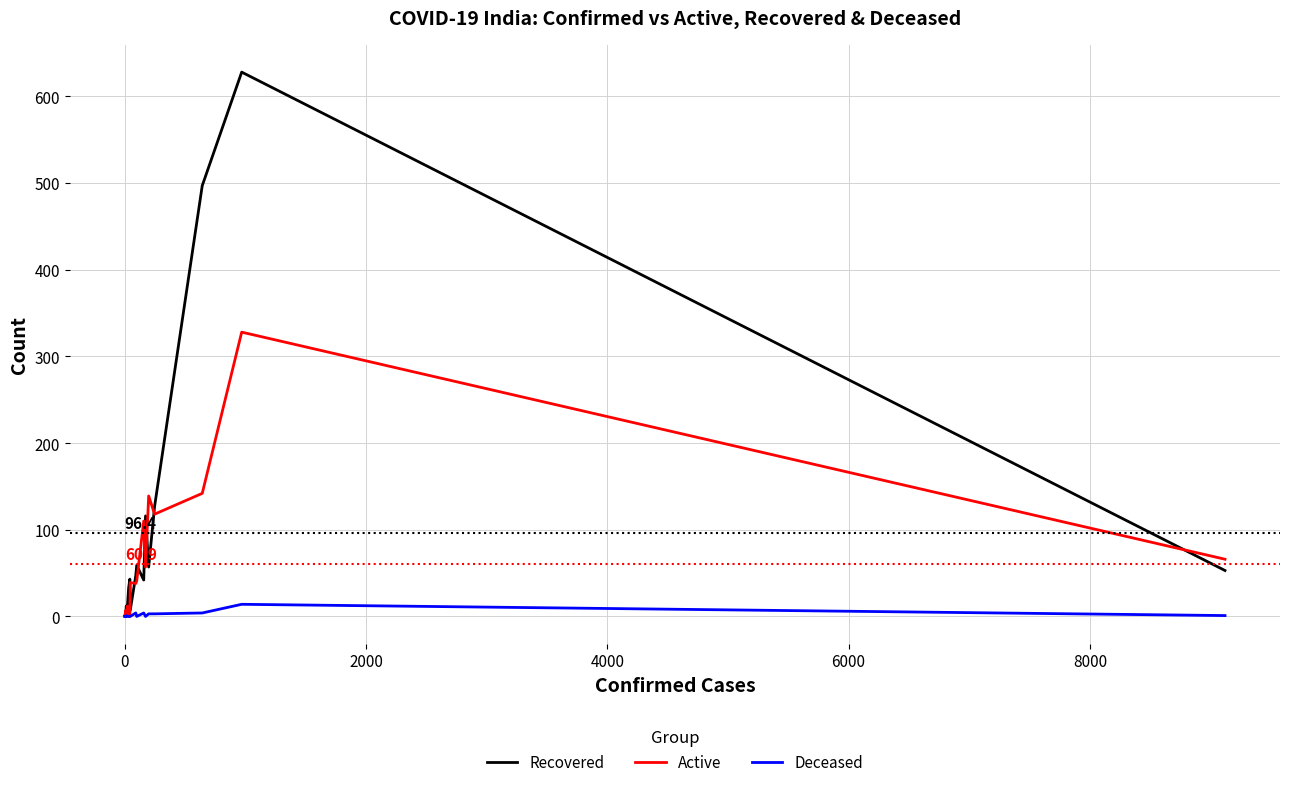

True or false: Deceased and Recovered intersect in this chart.

False